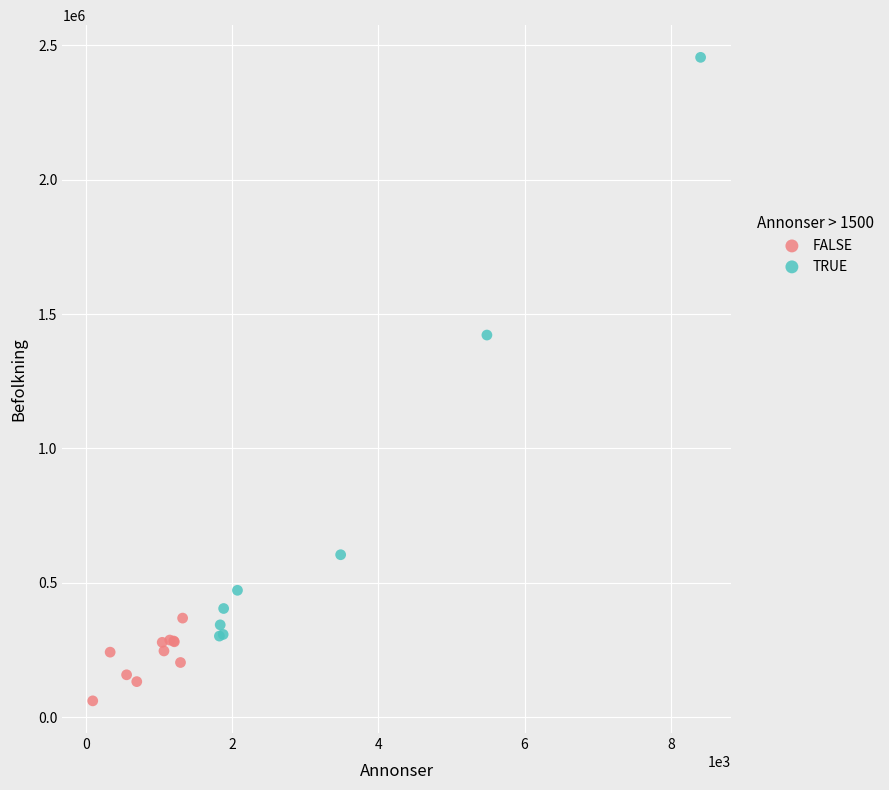

Which series contains the lowest Y value?

FALSE